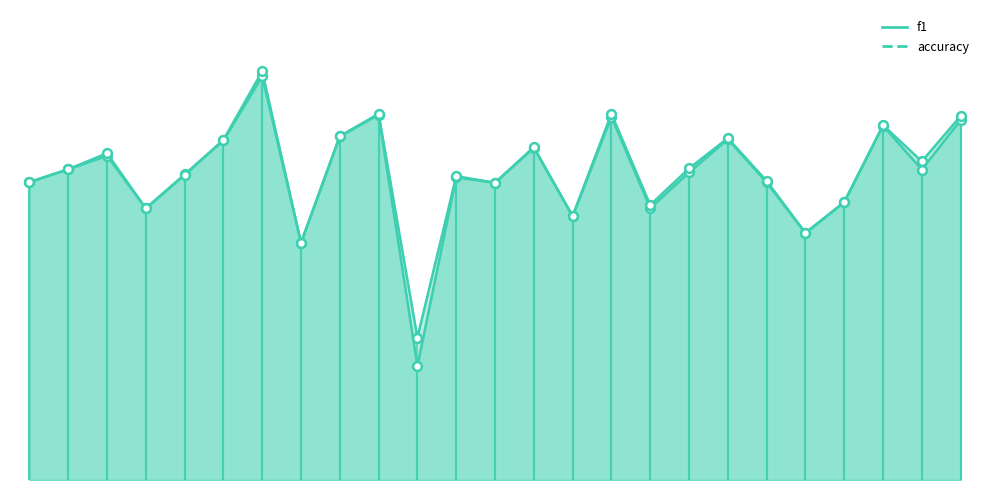

Which series has the widest spread of Y values?

f1